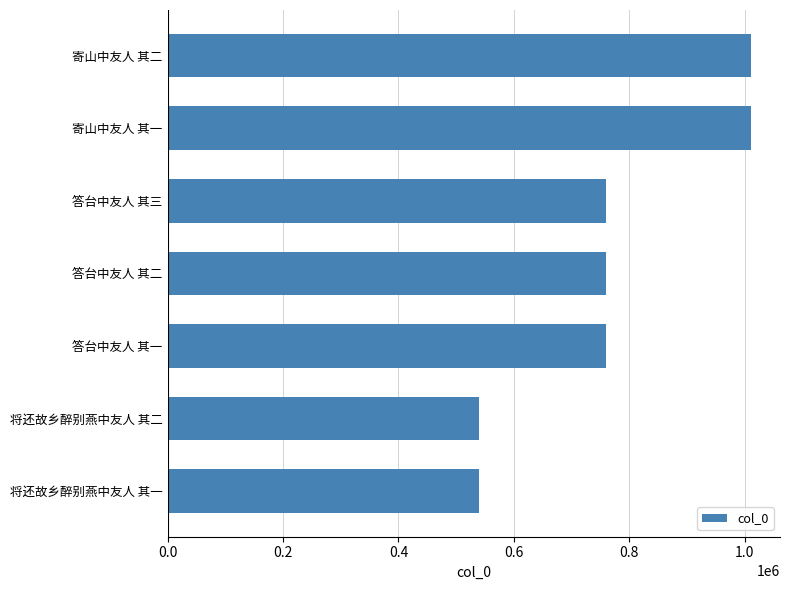

Approximately how many times larger is the value at 答台中友人 其三 compared to 寄山中友人 其二?

0.8